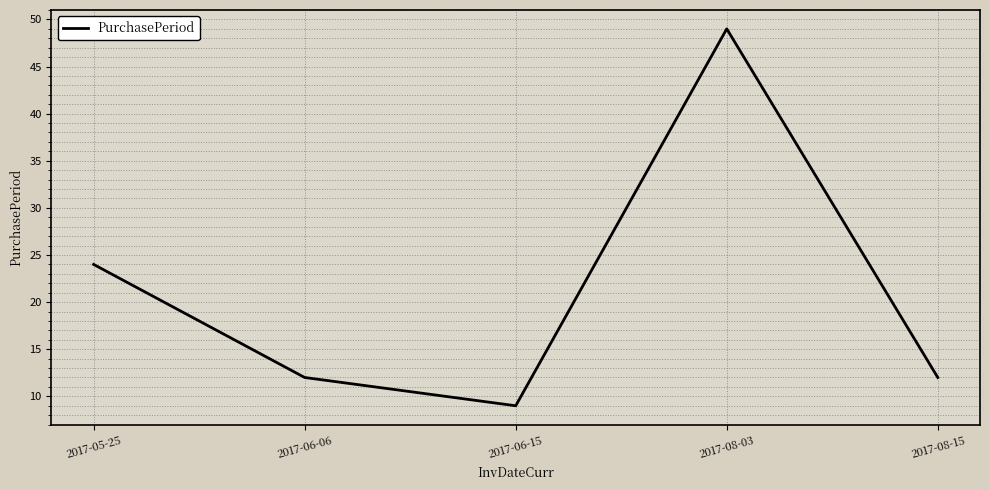

How many lines are shown in the chart?

1